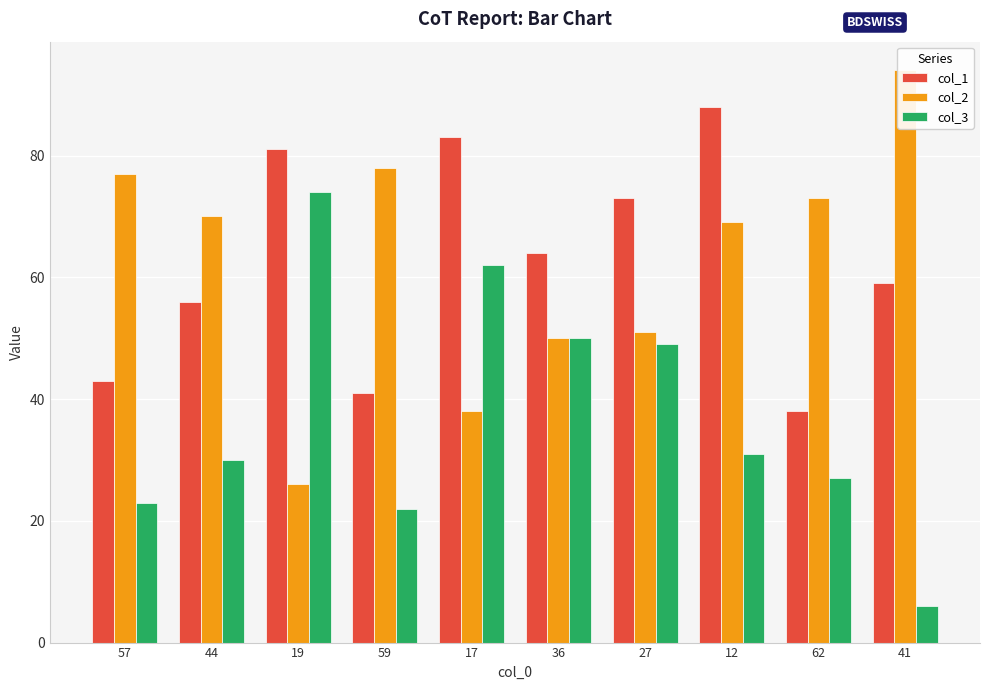

How many values in the col_1 series exceed 64?

4